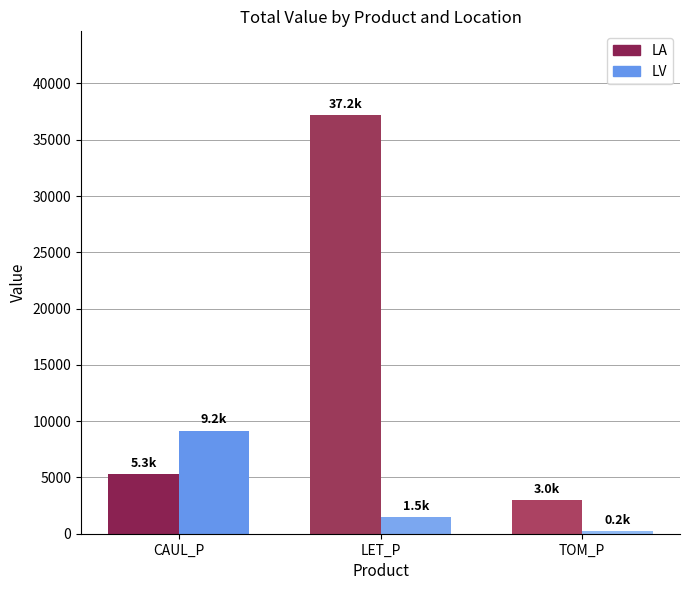

Between LET_P and TOM_P, which series saw the biggest shift?

LA